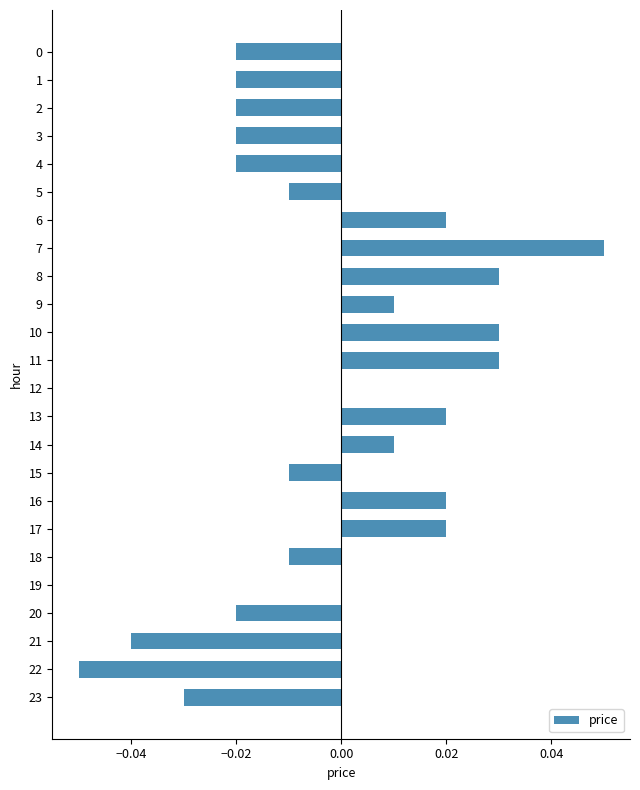

How many series are shown in this chart?

1